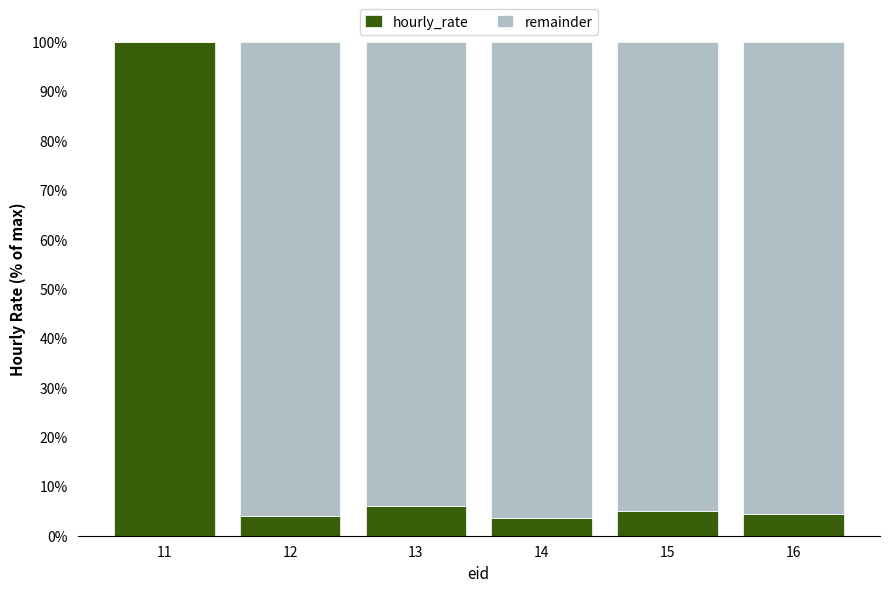

The value of hourly_rate at 11 is 100.0. True or false?

True